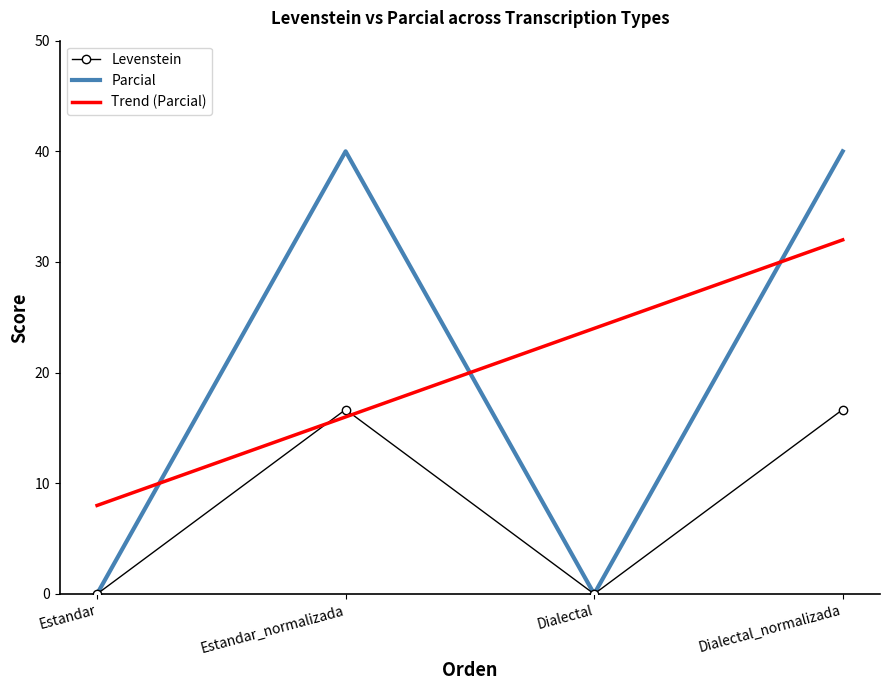

What is the difference between the maximum and second lowest values in the Parcial series?

40.0